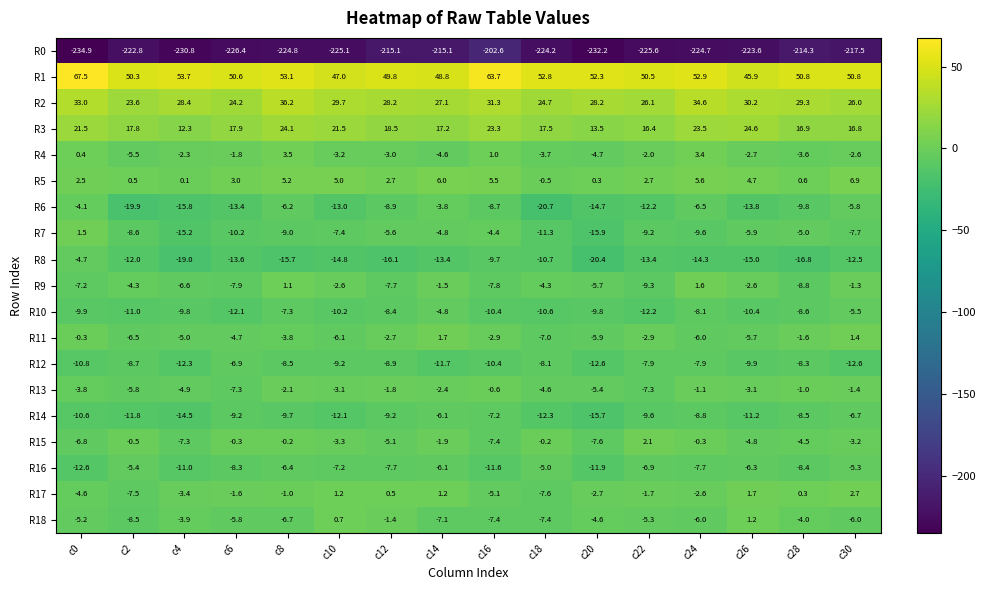

What is the spread (max minus min) of values at c14?

263.9